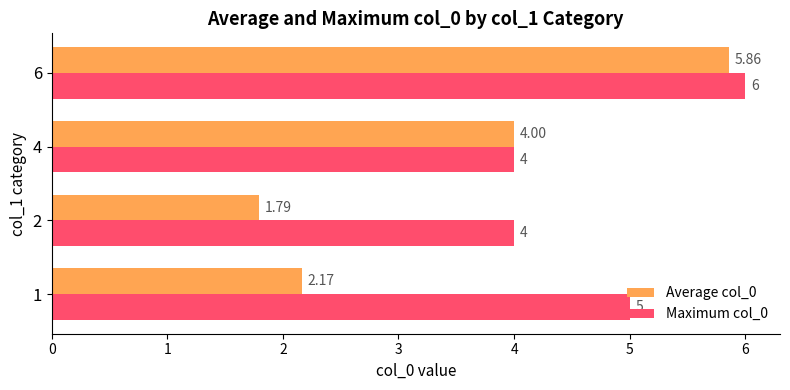

Which series has the widest spread of values?

Average col_0